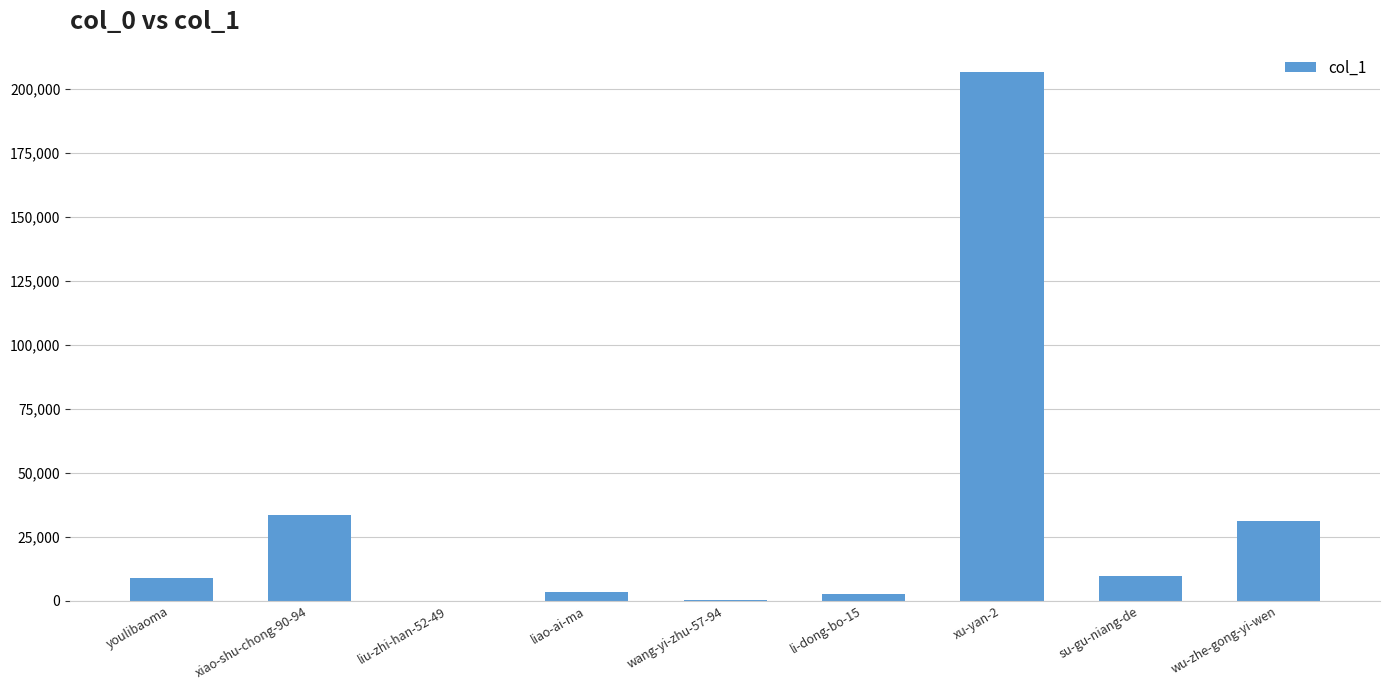

Read the value at wu-zhe-gong-yi-wen.

31196